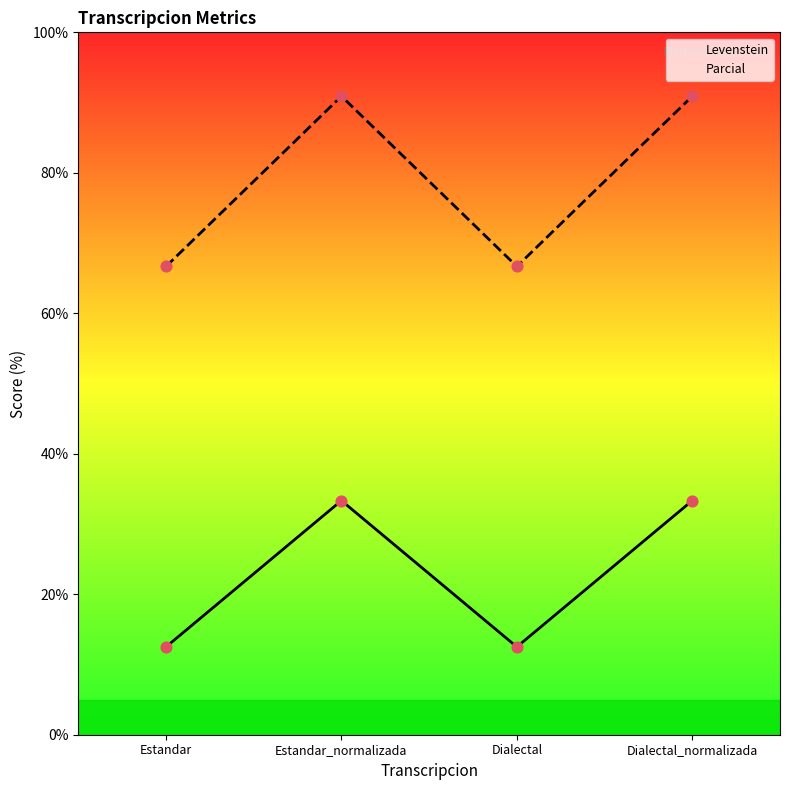

What are all the series names shown in the legend?

Levenstein, Parcial